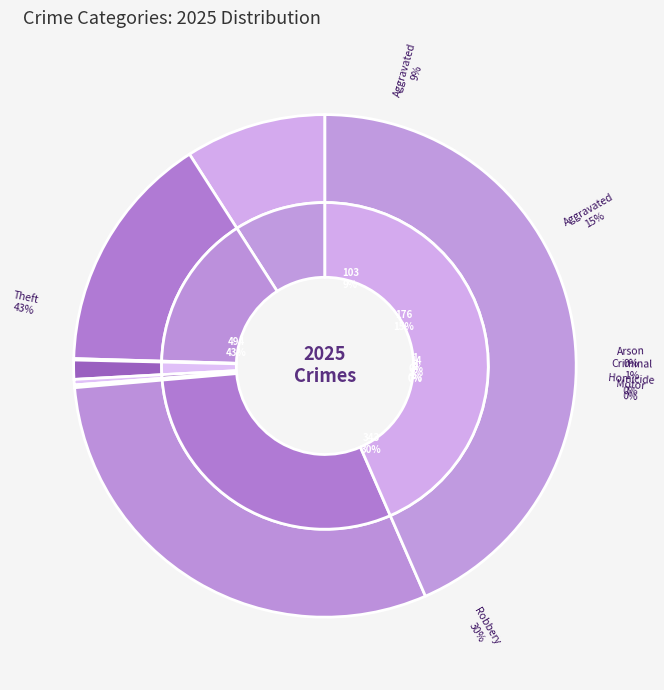

What is the smallest slice in the pie chart?

Arson